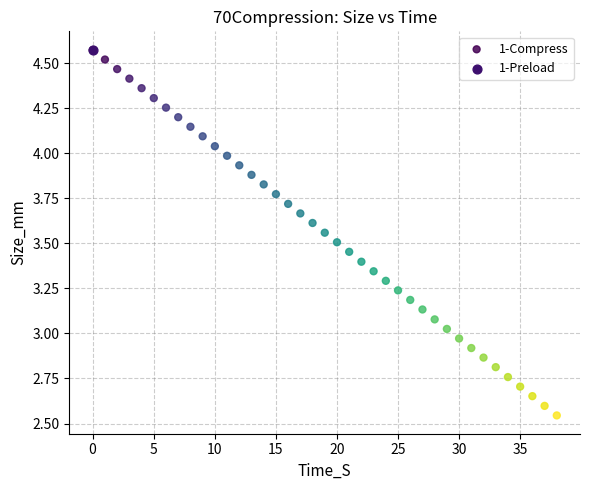

What are all the series names shown in the legend?

1-Compress, 1-Preload